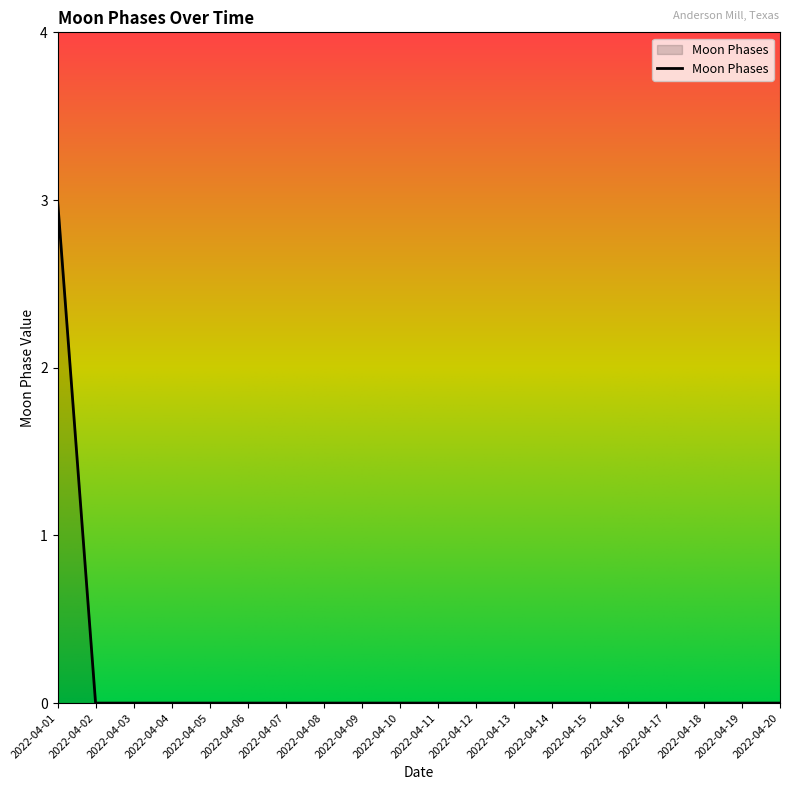

What is the greatest value displayed?

3